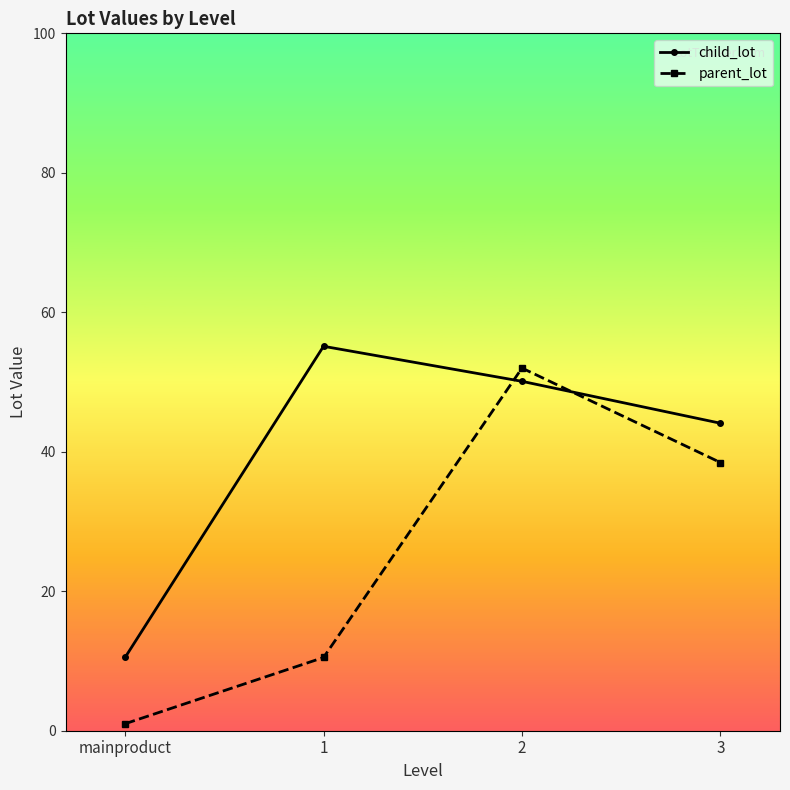

What are all the series names shown in the legend?

child_lot, parent_lot